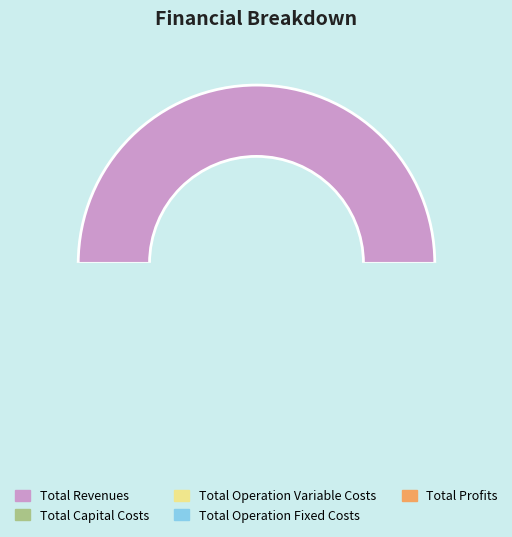

To the nearest percent, what is the average slice percentage?

20%